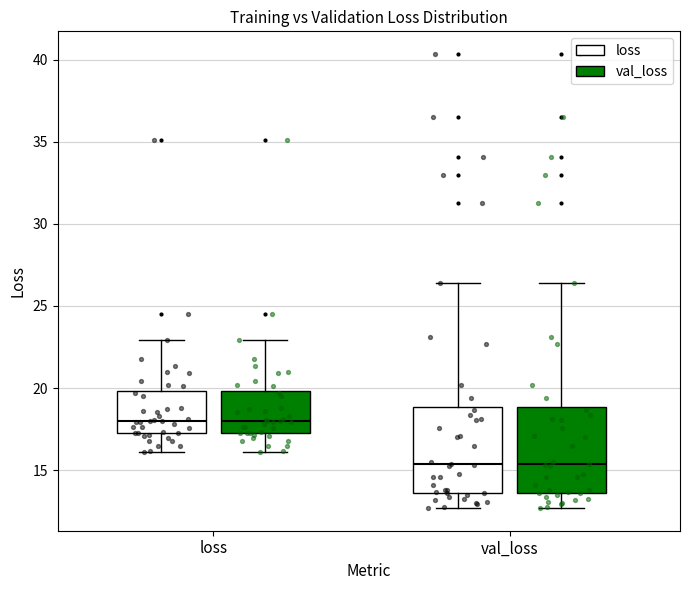

Where does the lower whisker of the box for loss (loss) end on the y-axis? The values are not printed on the chart, so give them approximately, as read against the axis.

16.0